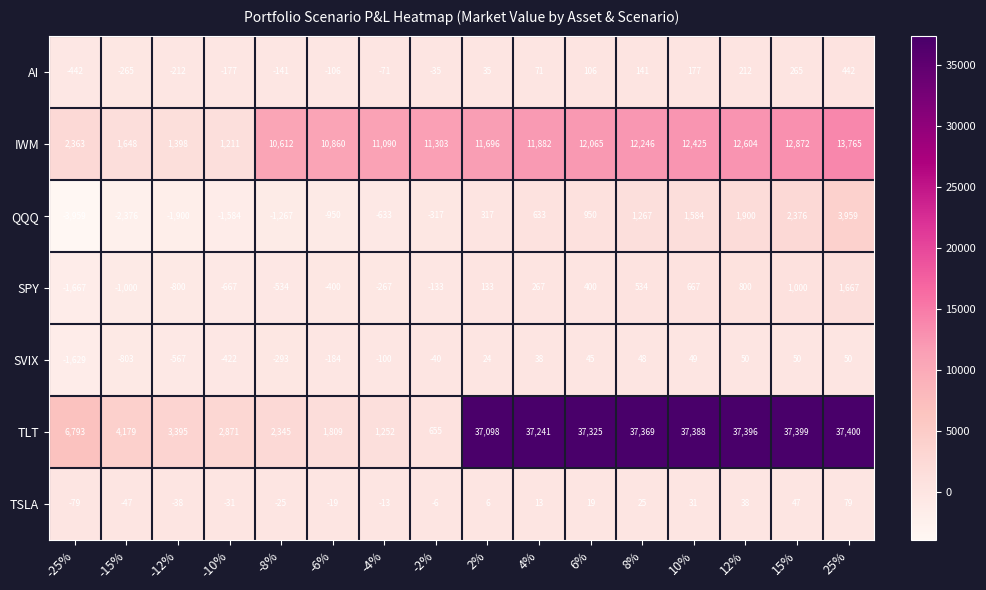

How many values in the TLT series are below 37098?

8